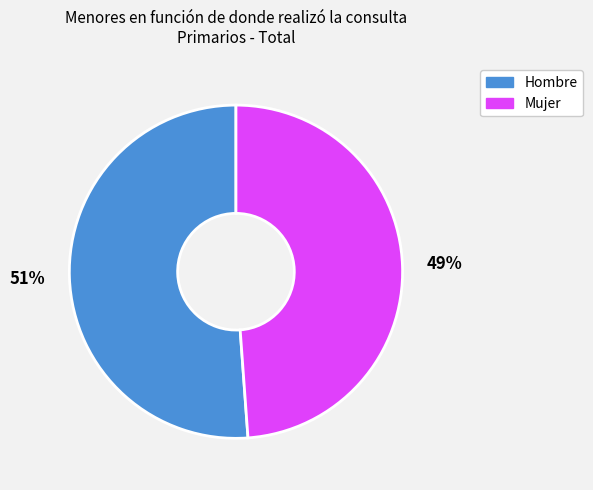

To the nearest percent, what is the difference between the Mujer and Hombre slice percentages?

2%